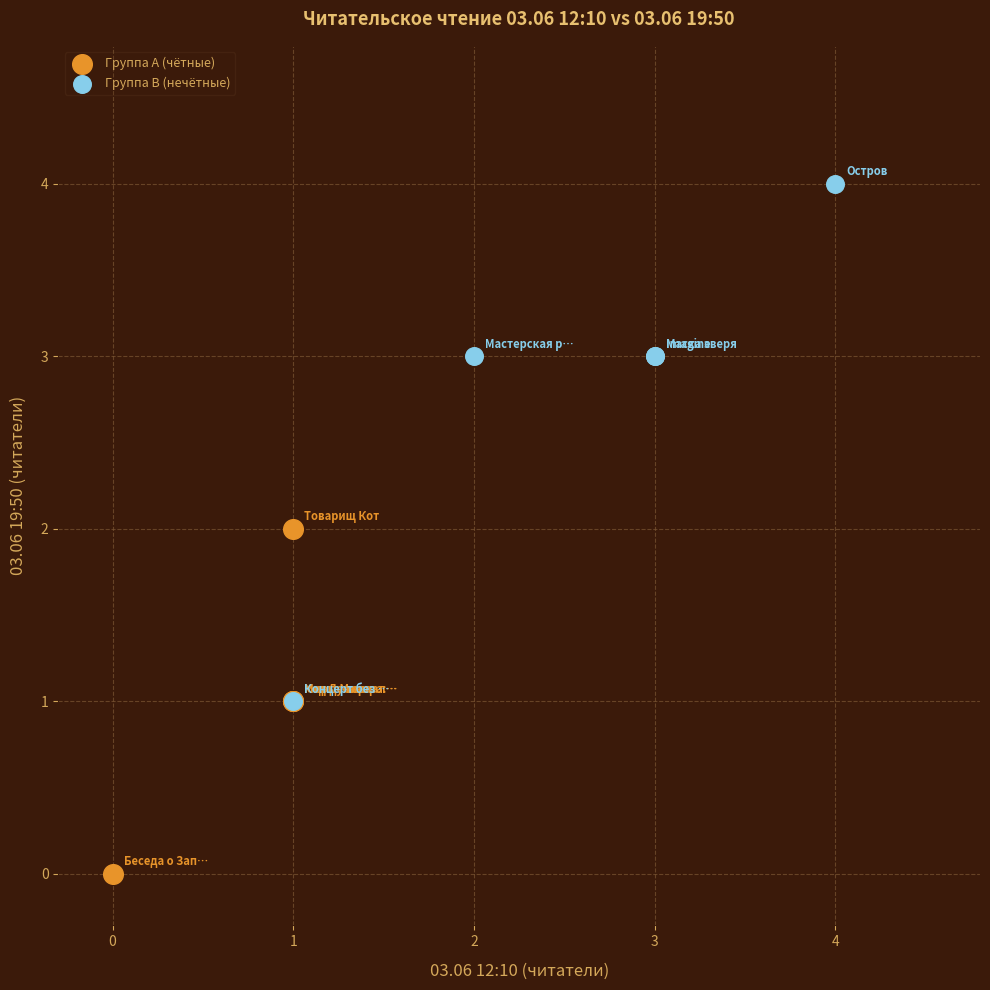

Which series reaches the maximum Y coordinate?

Группа B (нечётные)